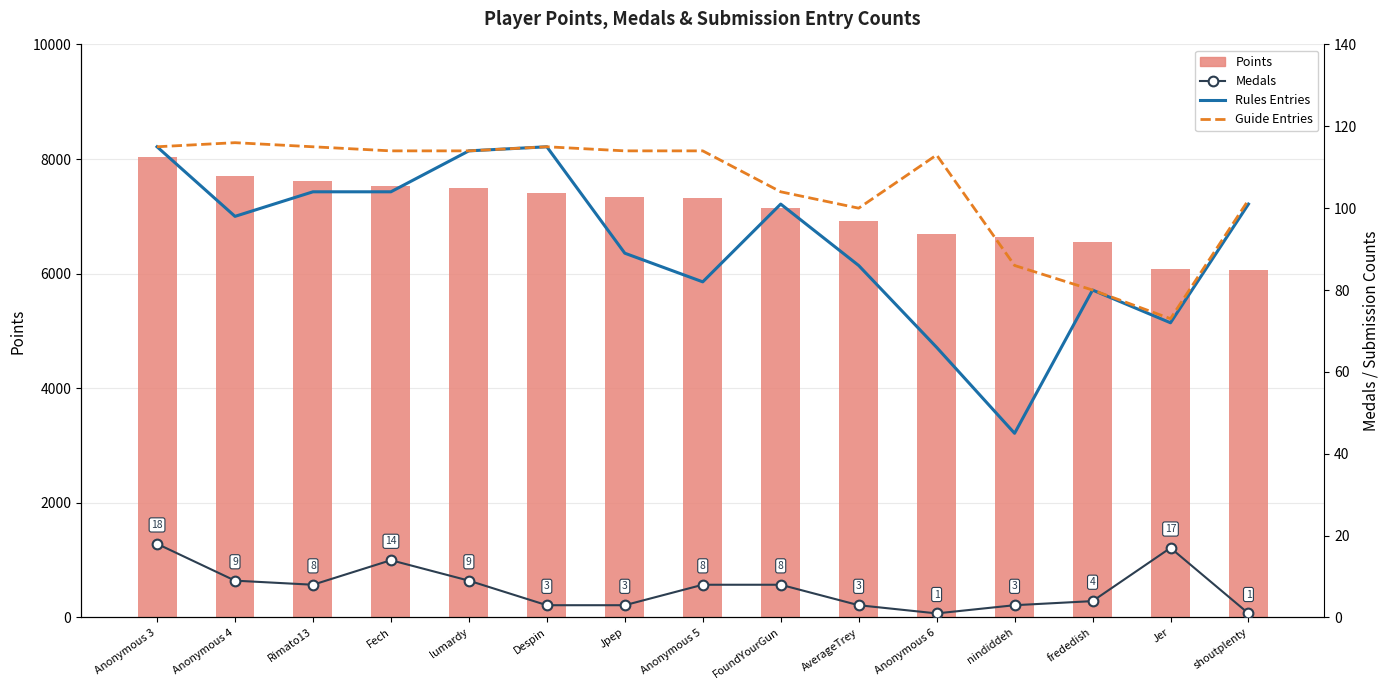

What is the difference between the Guide Entries values at frededish and FoundYourGun?

24